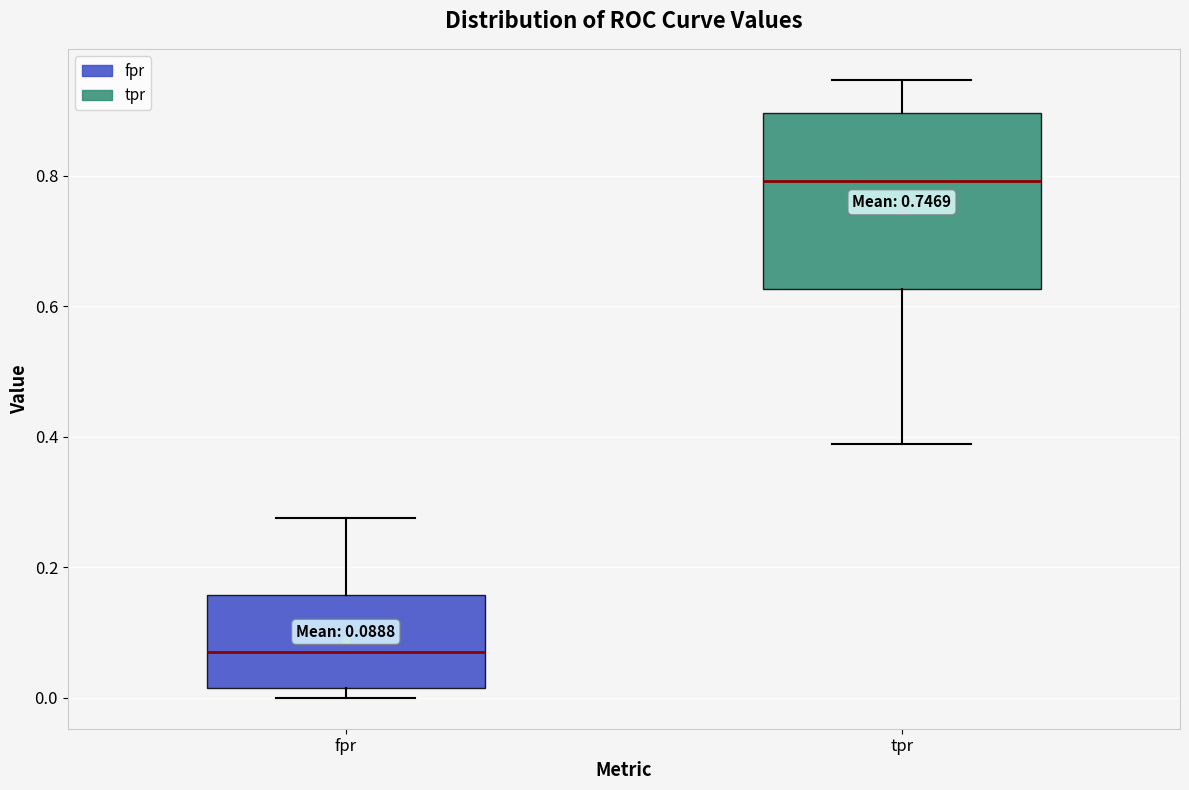

Which box's median line is the highest?

tpr